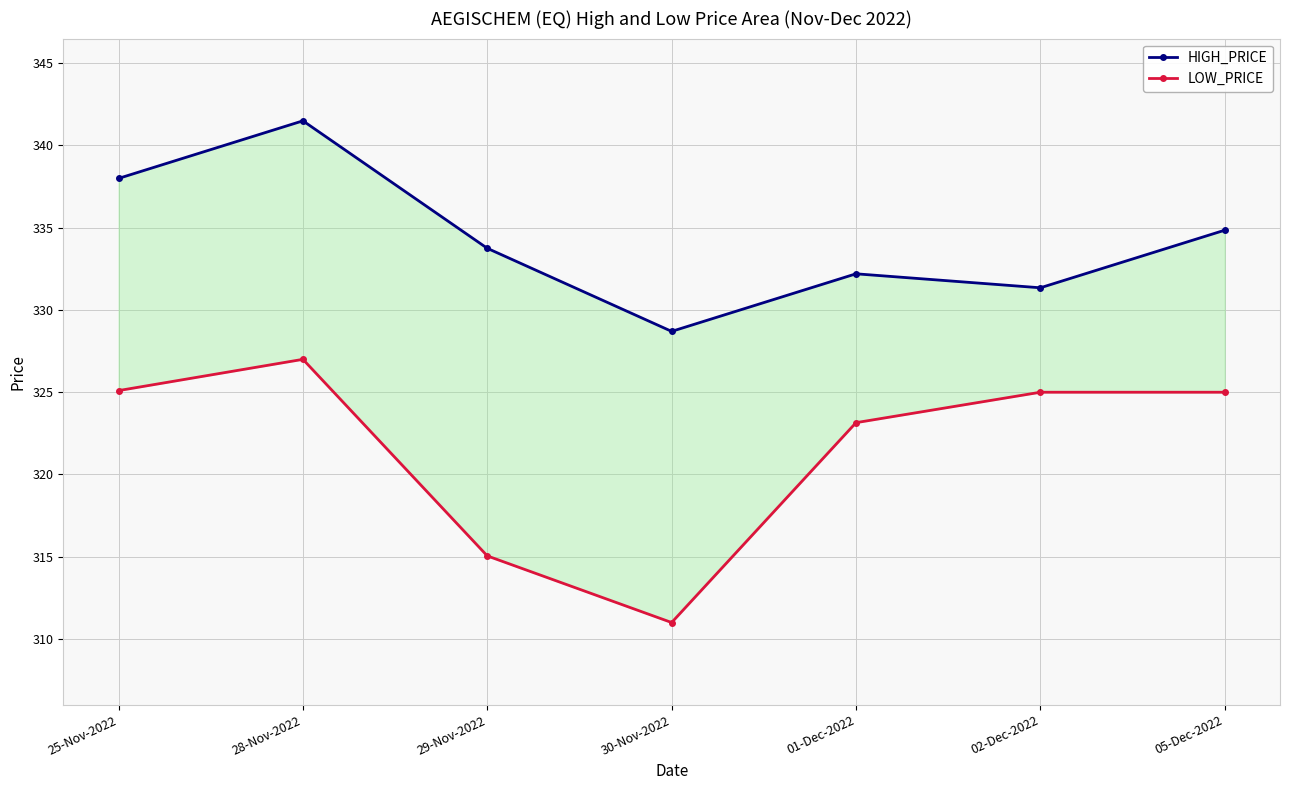

What is the label of the 5th point from the right?

29-Nov-2022